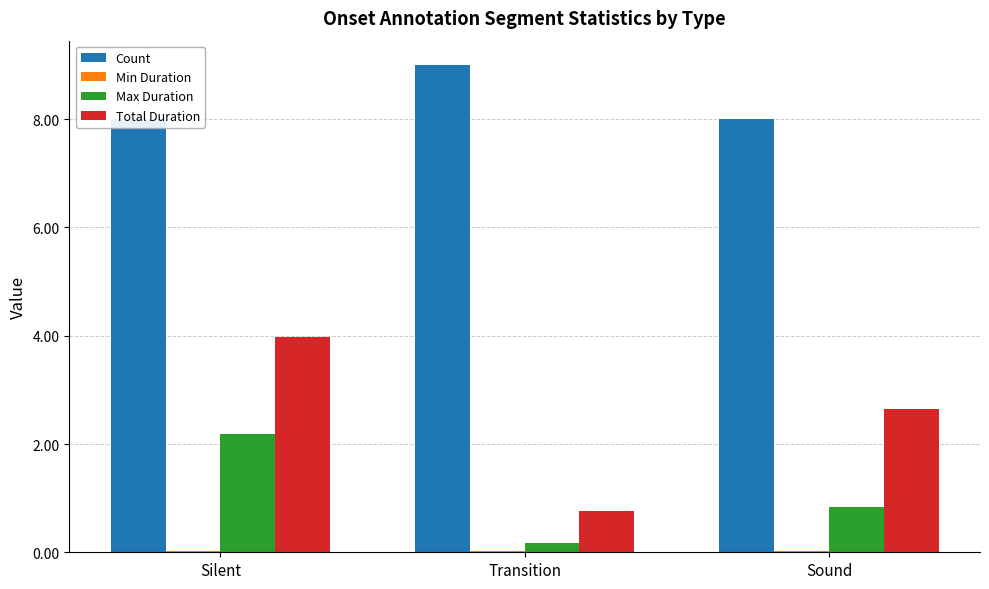

Reading left to right, list all the values displayed in this chart.

Count: 8.0	9.0	8.0
Min Duration: 0.0	0.0	0.0
Max Duration: 2.2	0.2	0.8
Total Duration: 4.0	0.8	2.6